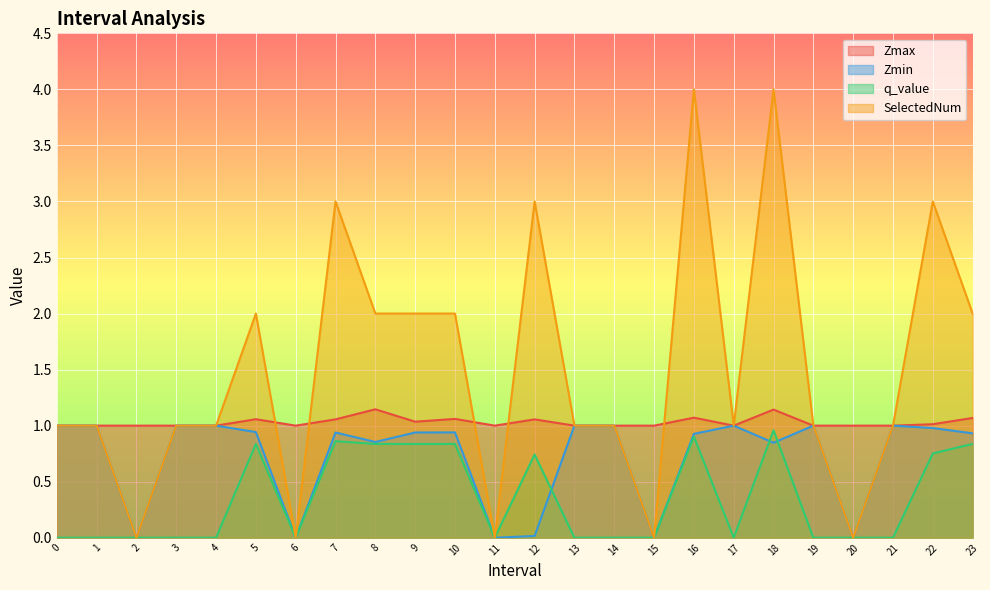

How many data points in SelectedNum are above 1?

10